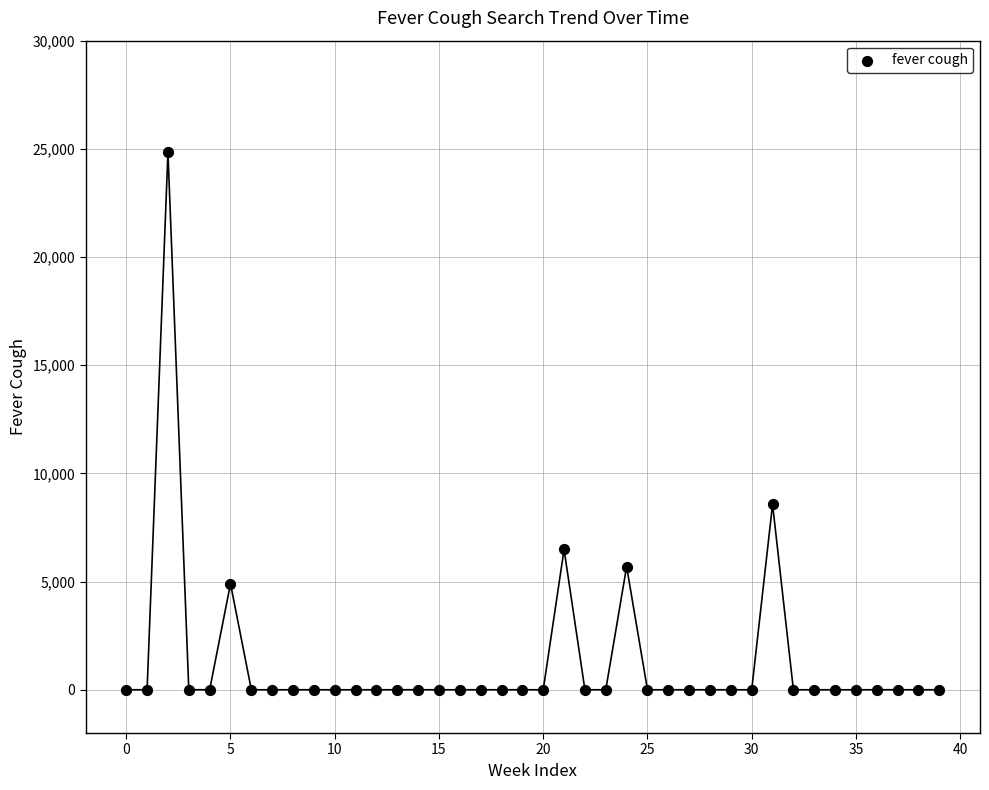

What is the range of Y values (max minus min)?

24846.9